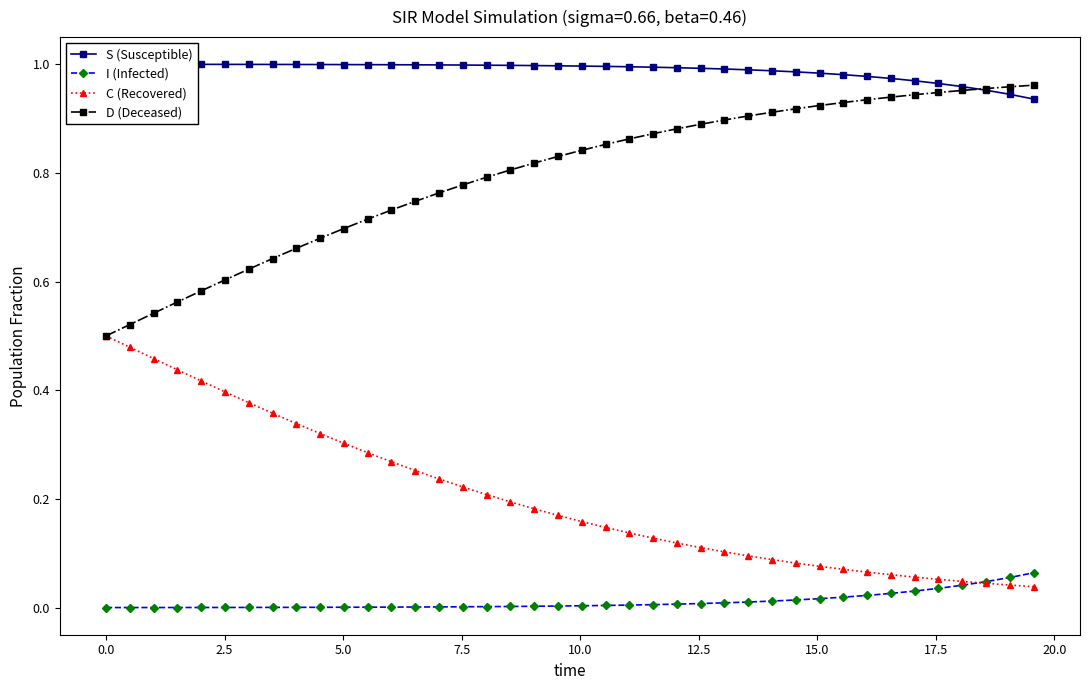

Reading left to right, extract all data points from this chart.

S (Susceptible): 1.0	1.0	1.0	1.0	1.0	1.0	1.0	1.0	1.0	1.0	1.0	1.0	1.0	1.0	1.0	1.0	1.0	1.0	1.0	1.0	1.0	1.0	1.0	1.0	1.0	1.0	1.0	1.0	1.0	1.0	1.0	1.0	1.0	1.0	1.0	1.0	1.0	1.0	0.9	0.9
I (Infected): 0.0	0.0	0.0	0.0	0.0	0.0	0.0	0.0	0.0	0.0	0.0	0.0	0.0	0.0	0.0	0.0	0.0	0.0	0.0	0.0	0.0	0.0	0.0	0.0	0.0	0.0	0.0	0.0	0.0	0.0	0.0	0.0	0.0	0.0	0.0	0.0	0.0	0.0	0.1	0.1
C (Recovered): 0.5	0.5	0.5	0.4	0.4	0.4	0.4	0.4	0.3	0.3	0.3	0.3	0.3	0.3	0.2	0.2	0.2	0.2	0.2	0.2	0.2	0.1	0.1	0.1	0.1	0.1	0.1	0.1	0.1	0.1	0.1	0.1	0.1	0.1	0.1	0.1	0.0	0.0	0.0	0.0
D (Deceased): 0.5	0.5	0.5	0.6	0.6	0.6	0.6	0.6	0.7	0.7	0.7	0.7	0.7	0.7	0.8	0.8	0.8	0.8	0.8	0.8	0.8	0.9	0.9	0.9	0.9	0.9	0.9	0.9	0.9	0.9	0.9	0.9	0.9	0.9	0.9	0.9	1.0	1.0	1.0	1.0